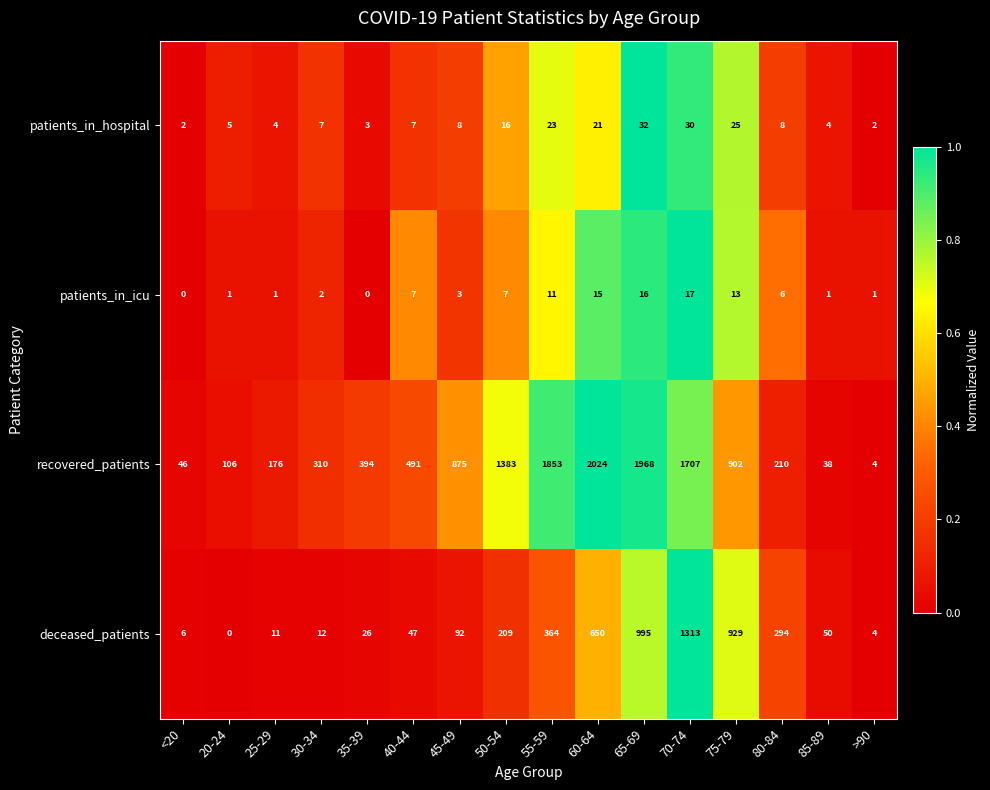

Where does the patients_in_icu series first go above 6?

40-44